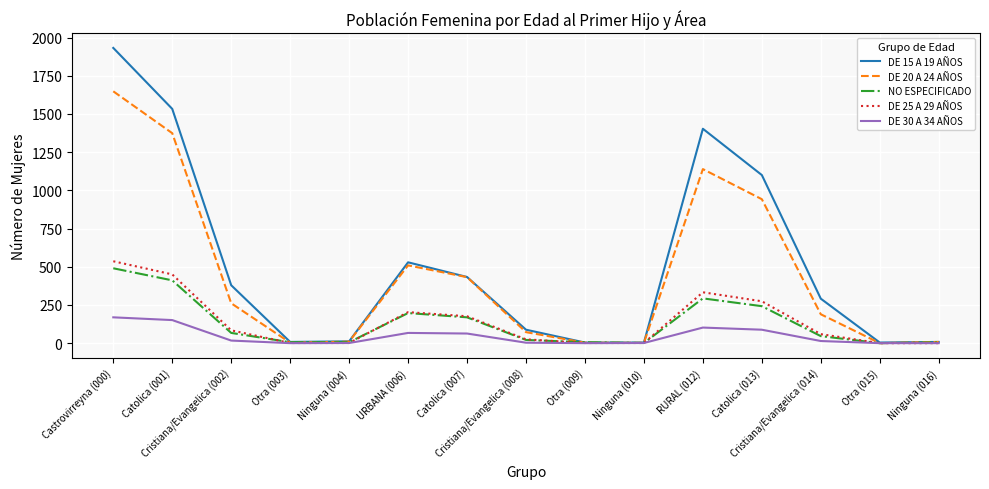

Rank the series at Catolica (013) from lowest to highest value.

DE 30 A 34 AÑOS, NO ESPECIFICADO, DE 25 A 29 AÑOS, DE 20 A 24 AÑOS, DE 15 A 19 AÑOS